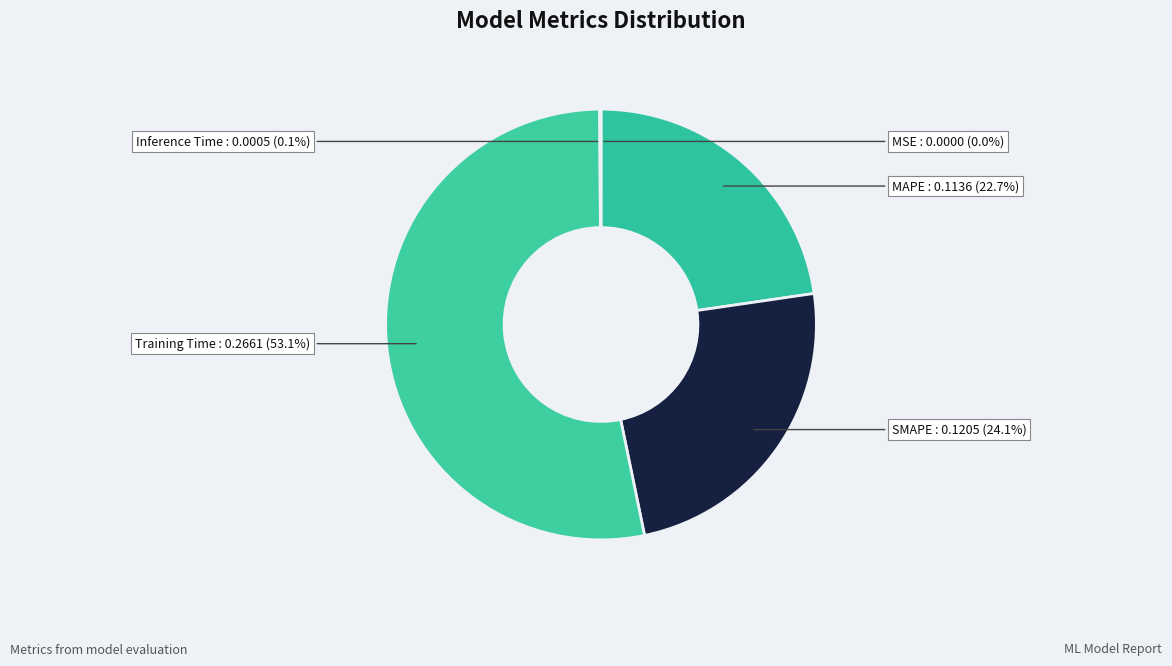

Which slice represents more than half of the pie?

Training Time